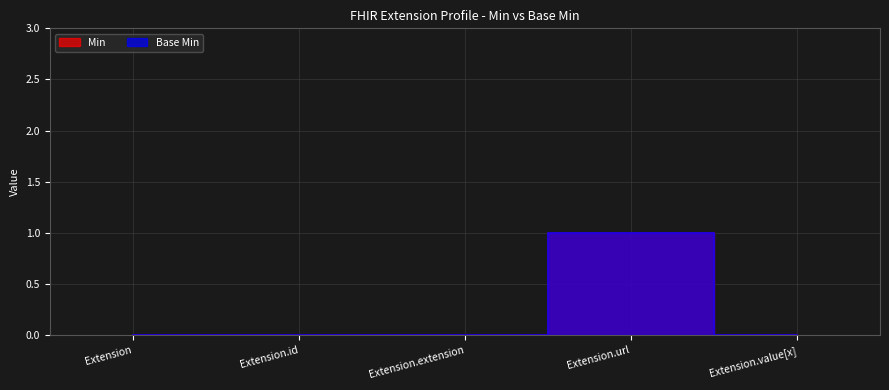

What position from the left is Extension.extension?

3